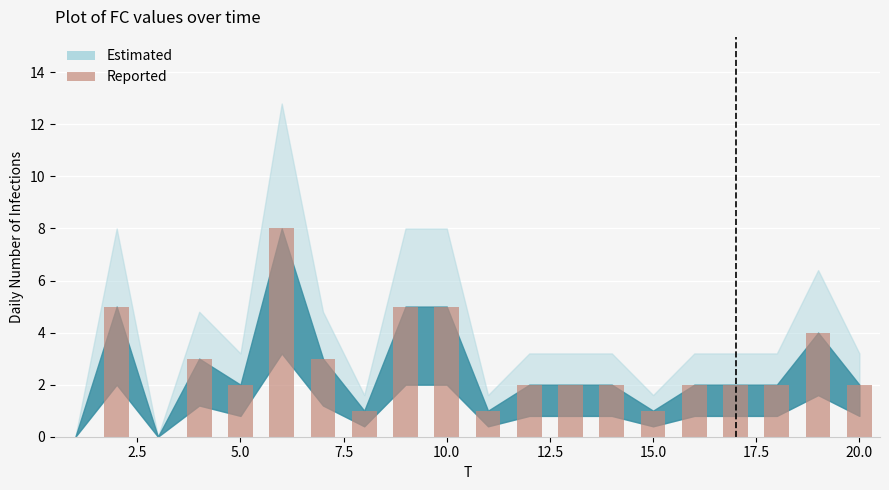

What is the maximum value shown in the chart?

8